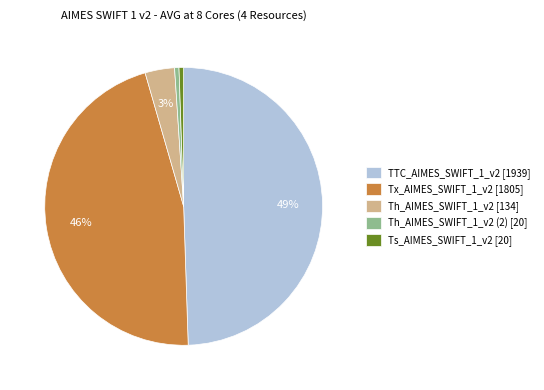

Which has a higher value, TTC_AIMES_SWIFT_1_v2 [1939] or Tx_AIMES_SWIFT_1_v2 [1805]?

TTC_AIMES_SWIFT_1_v2 [1939]